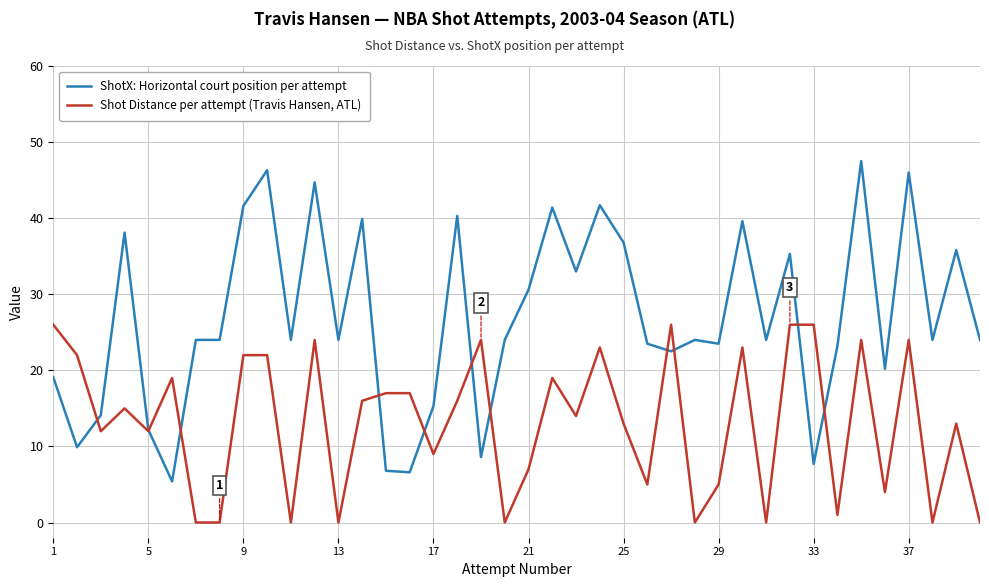

Which series has the largest total across all categories?

ShotX: Horizontal court position per attempt